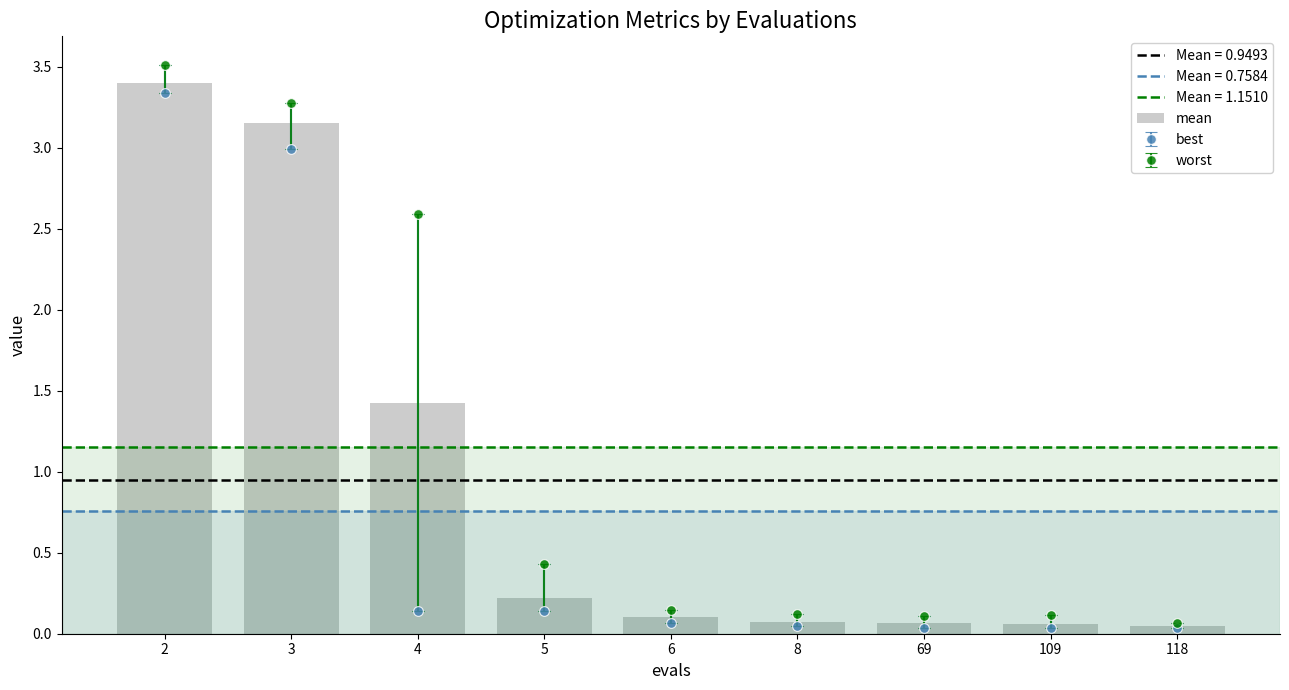

Between 4 and 6, which is larger?

4